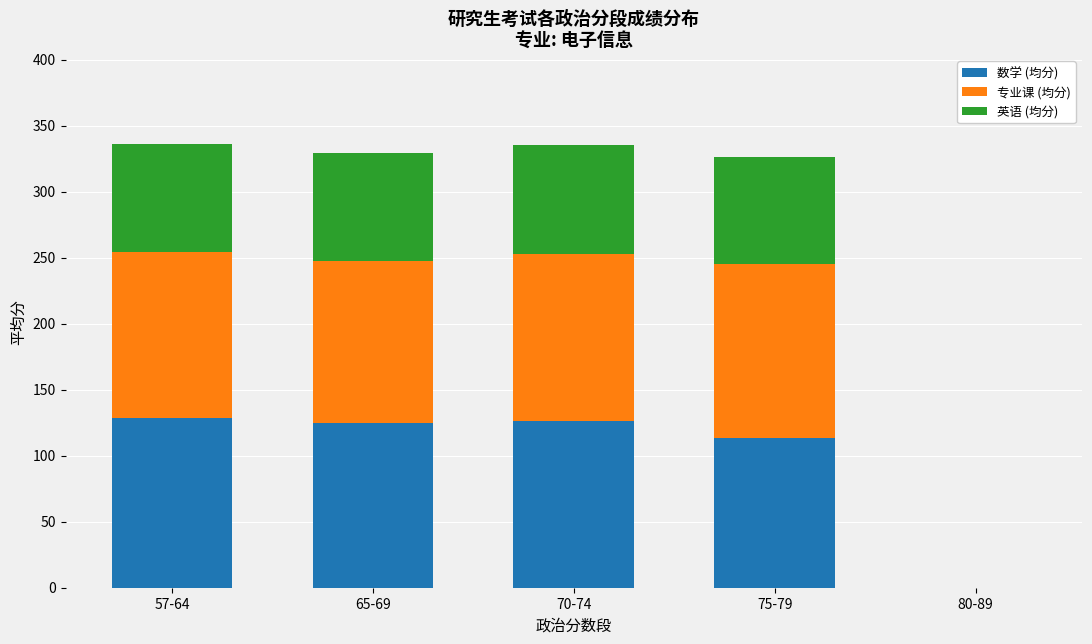

What is the total value across all series at 65-69?

329.6